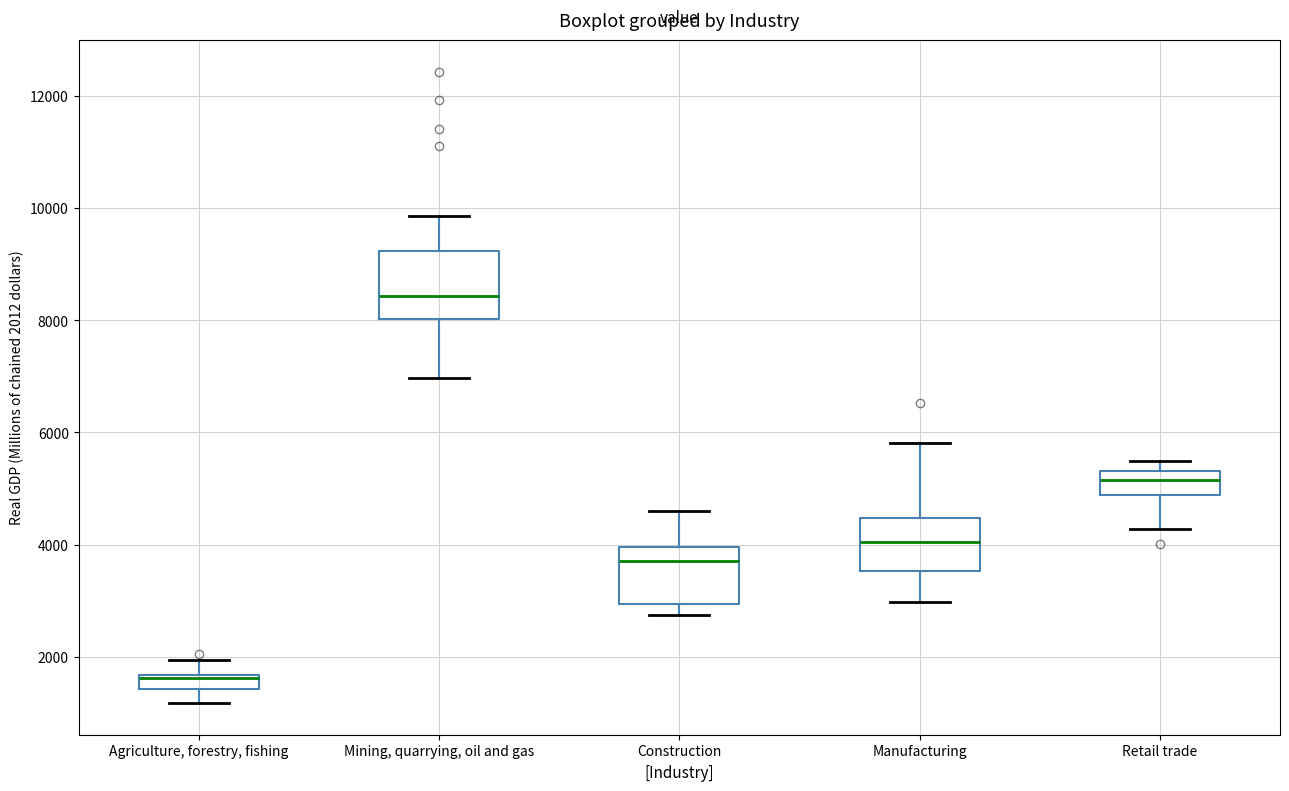

Where is the lower edge of the box for Agriculture, forestry, fishing on the y-axis? The values are not printed on the chart, so give them approximately, as read against the axis.

1400